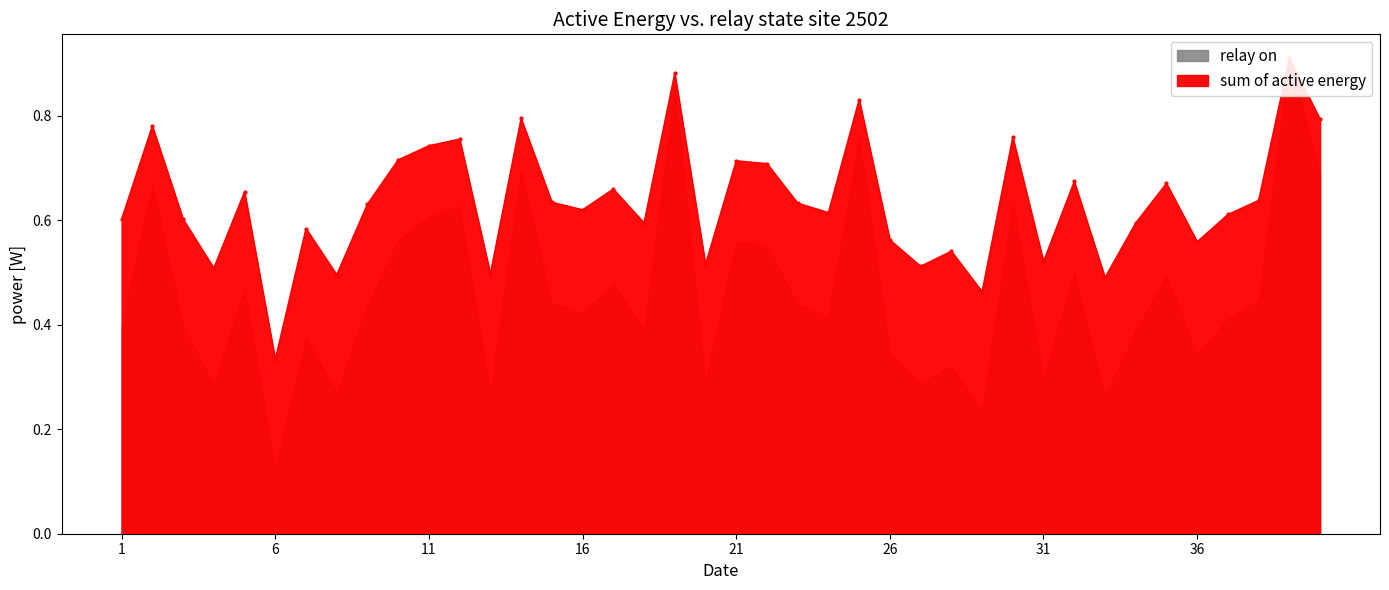

True or false: the data shows 0.2 at 13.

False